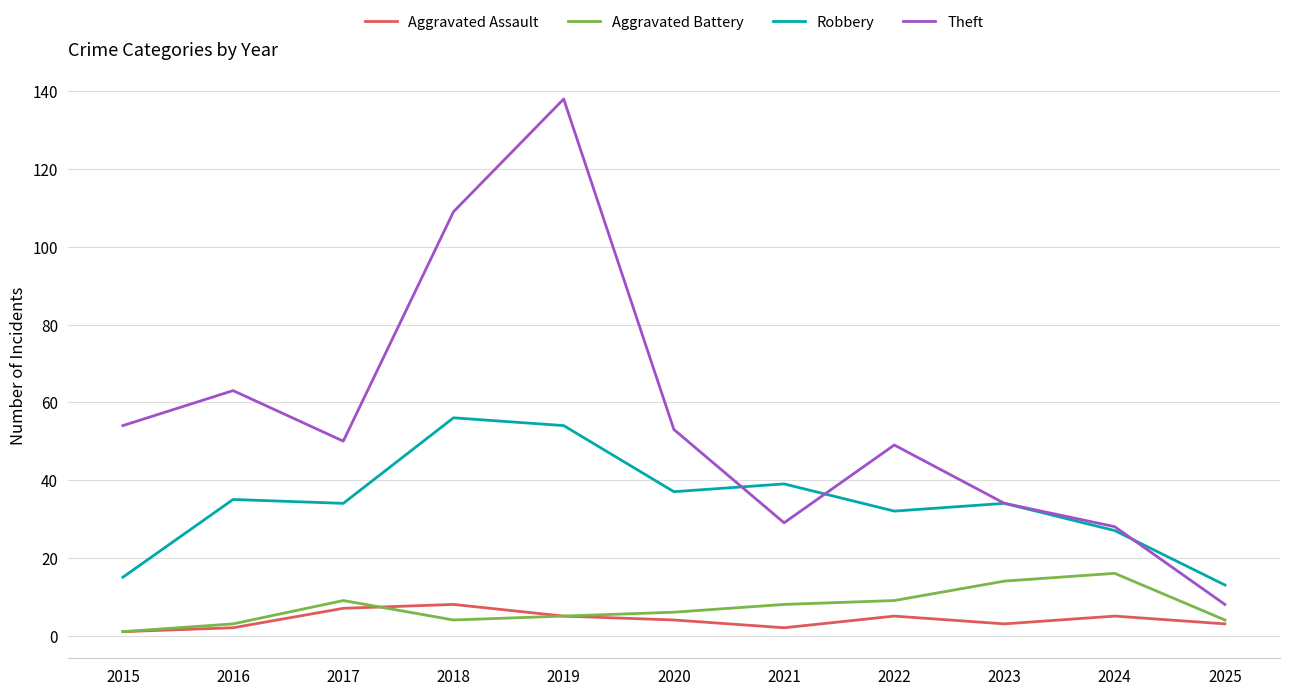

What are all the series names shown in the legend?

Aggravated Assault, Aggravated Battery, Robbery, Theft